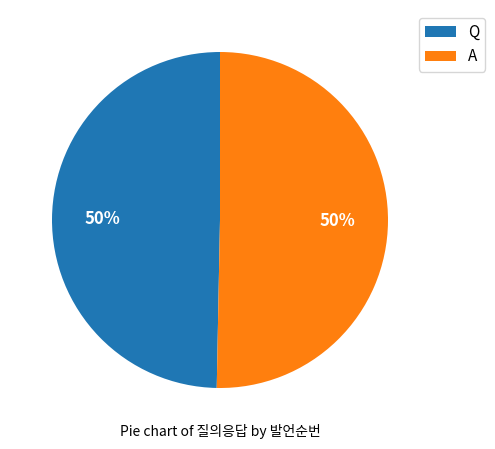

Approximately how many times larger is the value at Q compared to A?

1.0